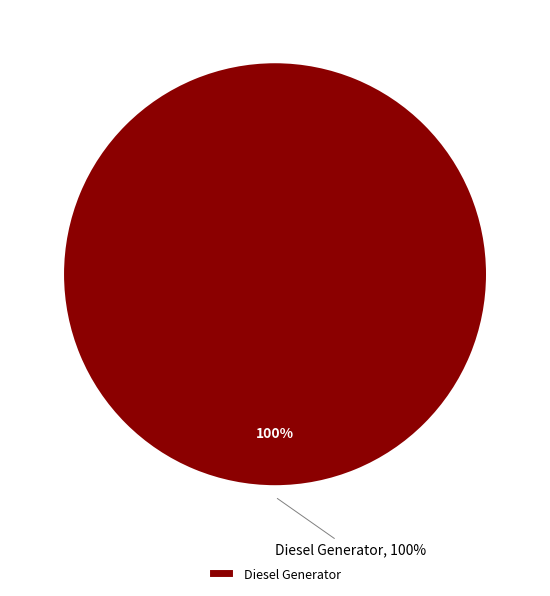

Is it true that Owned Batteries is 0% of the pie?

True